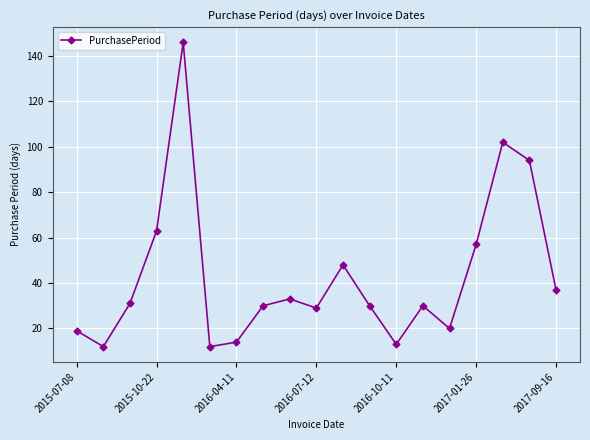

What is the value of the 14th point from the left?

30